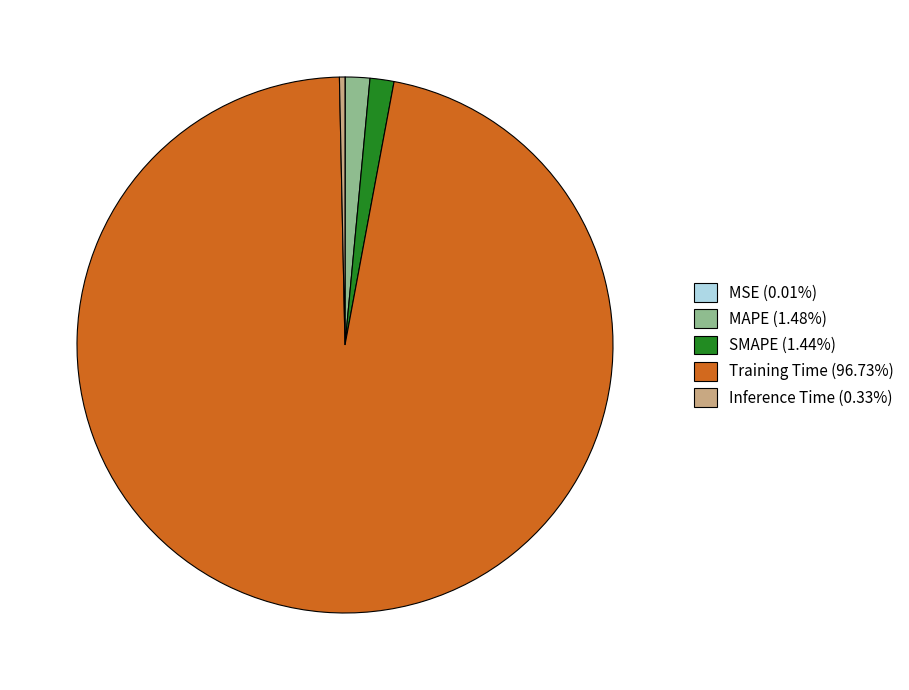

The Inference Time slice represents 0% of the pie. True or false?

True